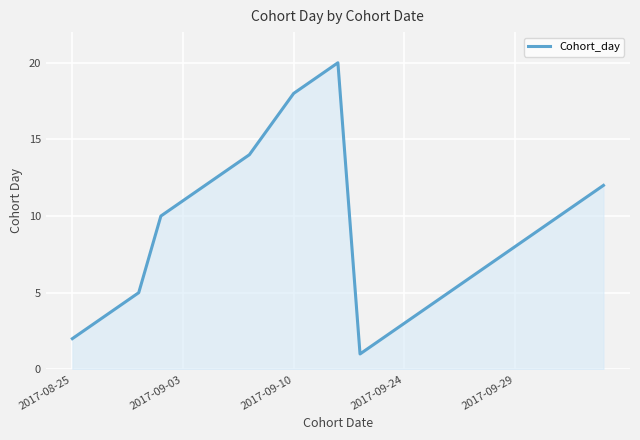

What is the greatest value displayed?

20